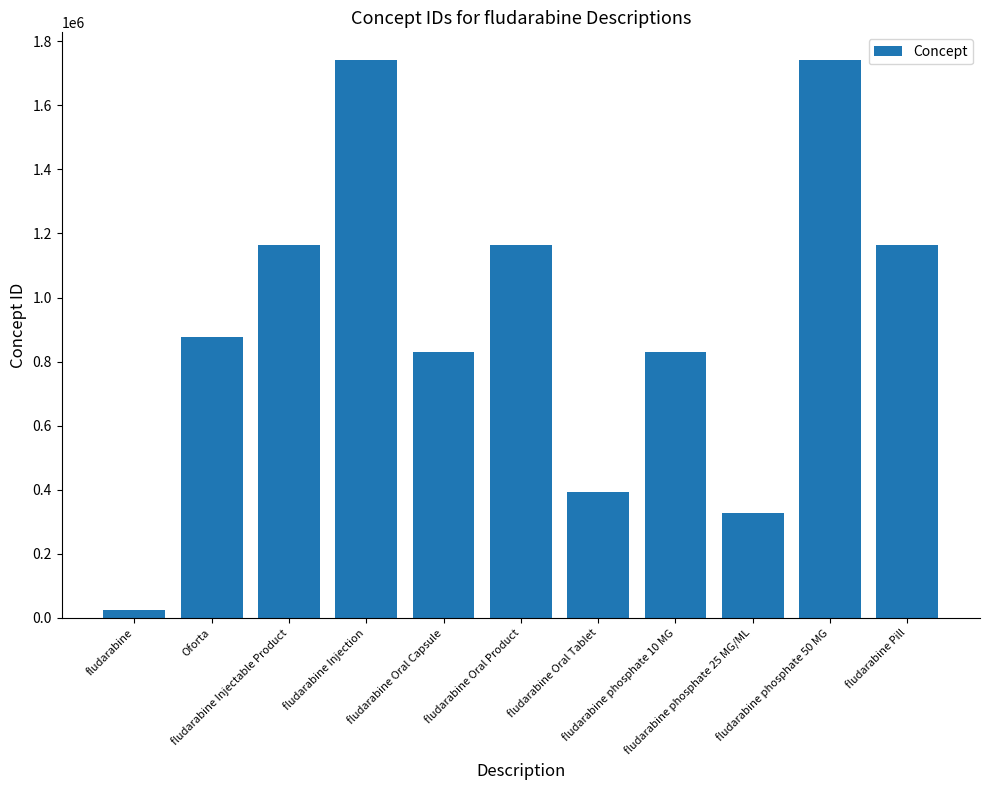

What is the average value?

932573